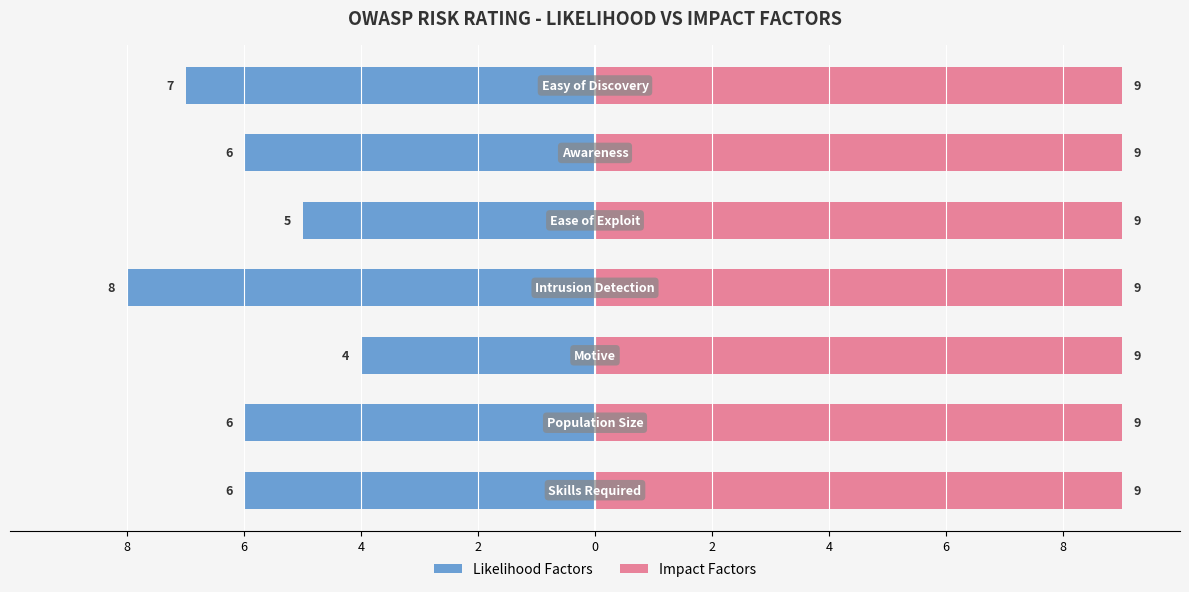

Is the value of Impact Factors at 2 greater than the value of Likelihood Factors at 6?

Yes